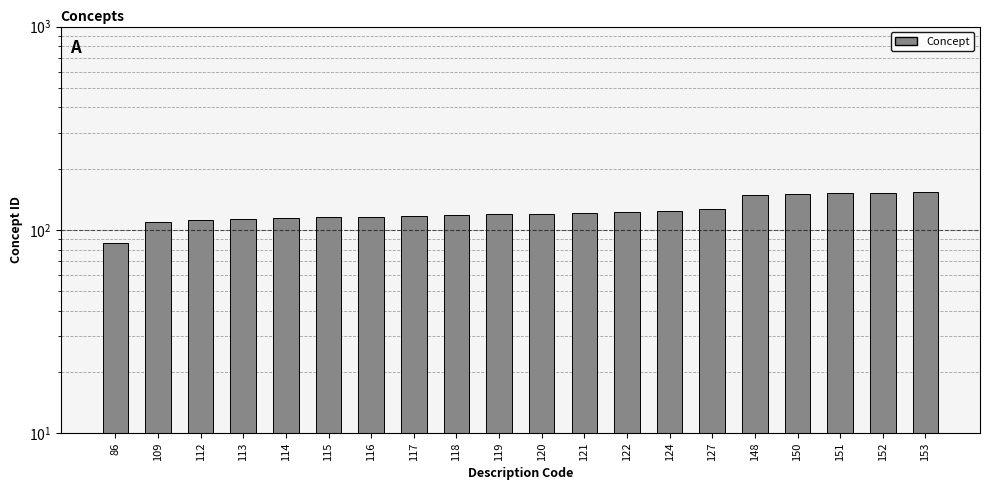

Rank the categories by value from highest to lowest.

153, 152, 151, 150, 148, 127, 124, 122, 121, 120, 119, 118, 117, 116, 115, 114, 113, 112, 109, 86